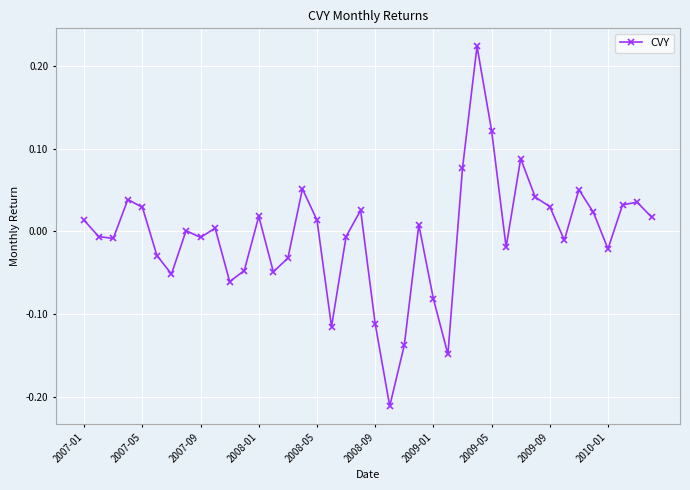

What is the difference between the maximum and minimum values?

0.4